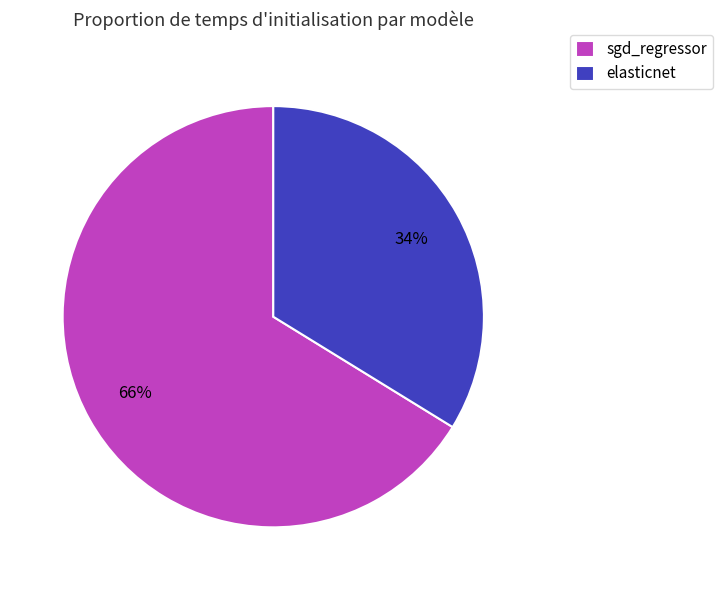

Do elasticnet and sgd_regressor together represent more than half of the pie?

Yes